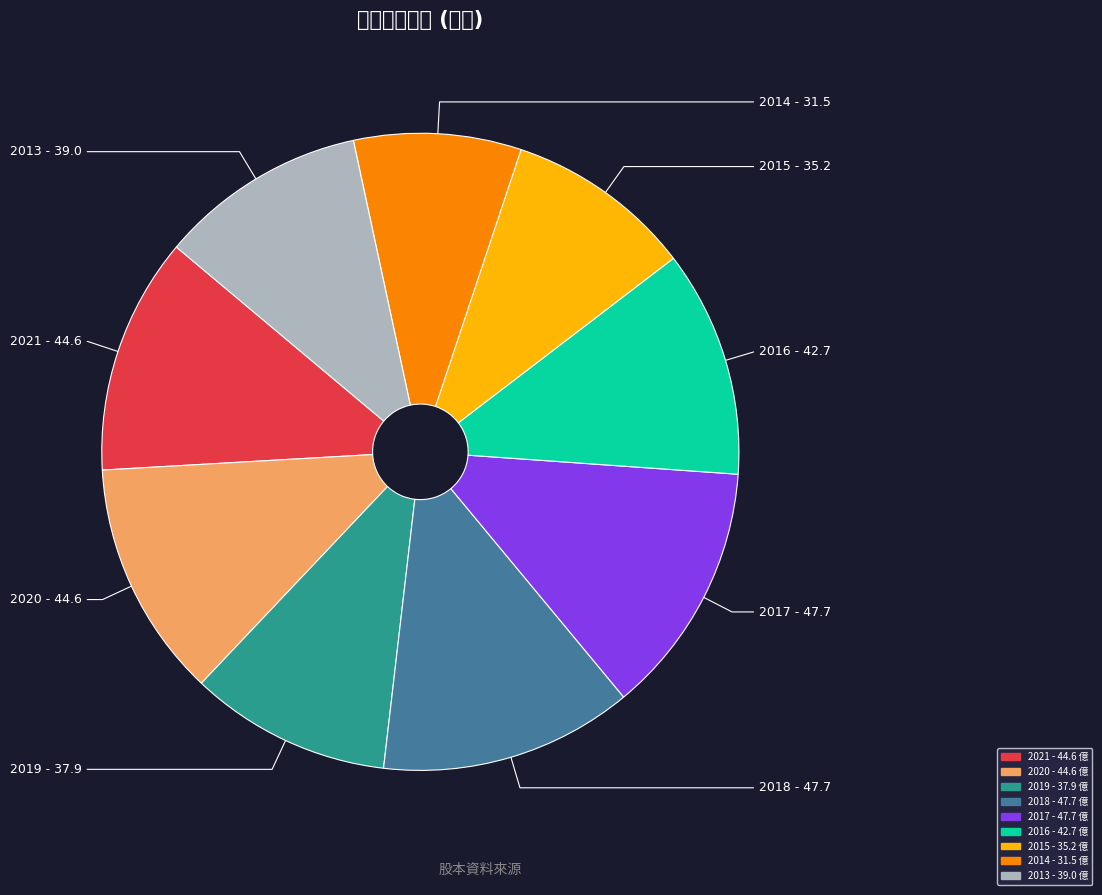

To the nearest percent, what is the difference between the 2018 and 2013 slice percentages?

2%